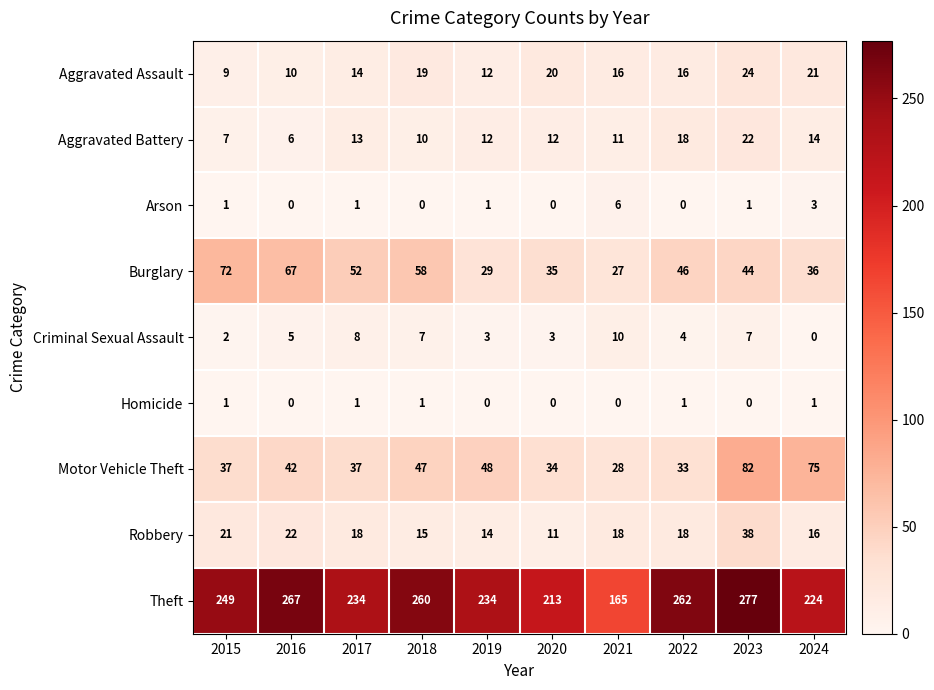

Where is Arson nearest to the value 3?

2024